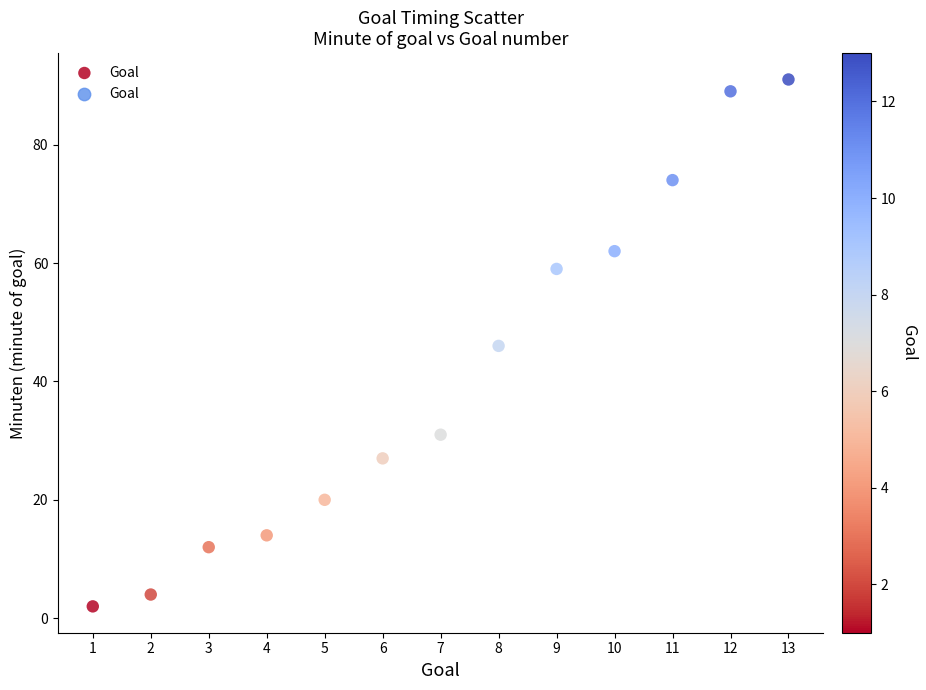

What is the range of X values (max minus min)?

12